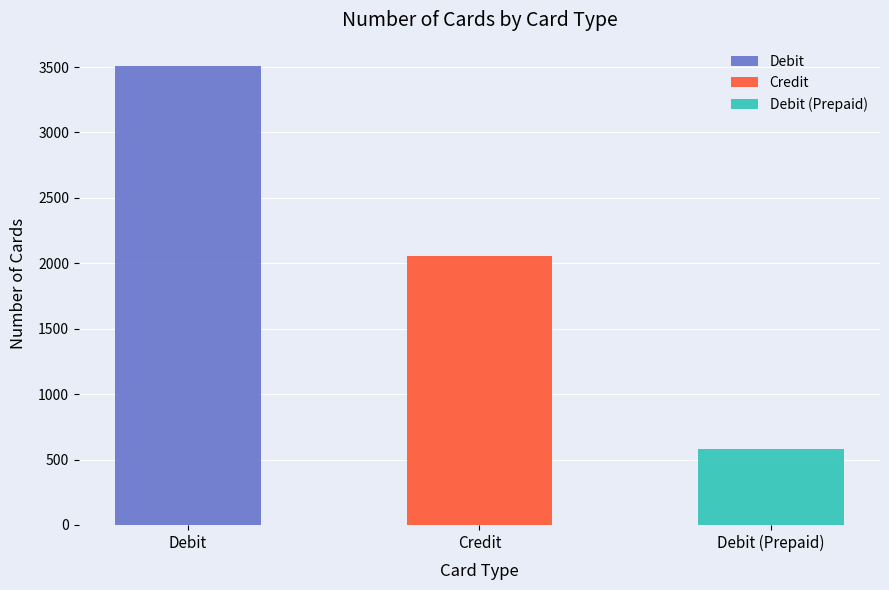

Is it true that the value at Debit is 6153?

False